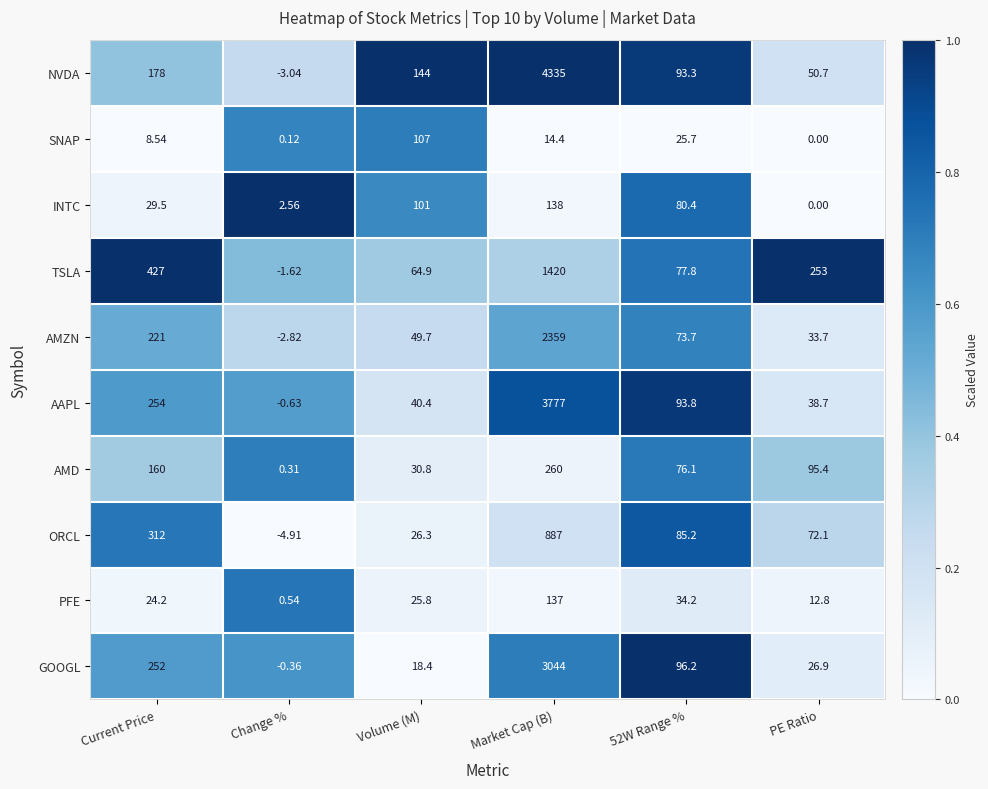

At which label does GOOGL first exceed 96?

Current Price